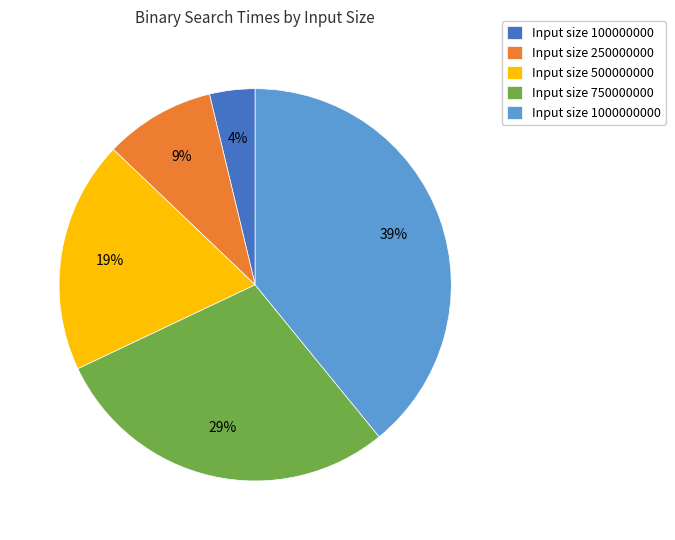

What is the largest slice in the pie chart?

Input size 1000000000